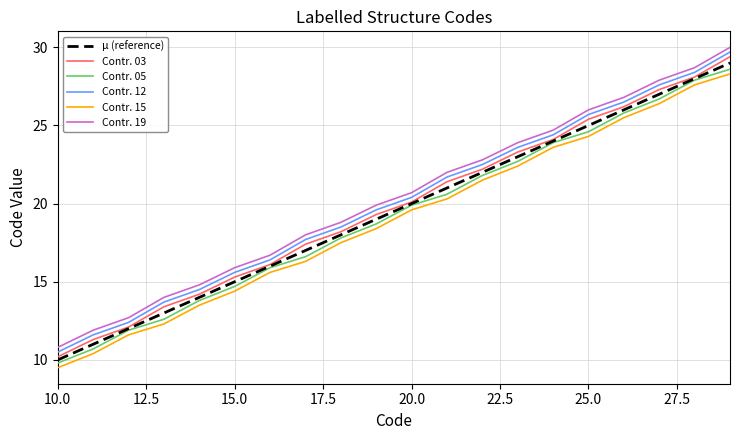

What is the difference between the second highest and second lowest values in the Contr. 15 series?

17.2